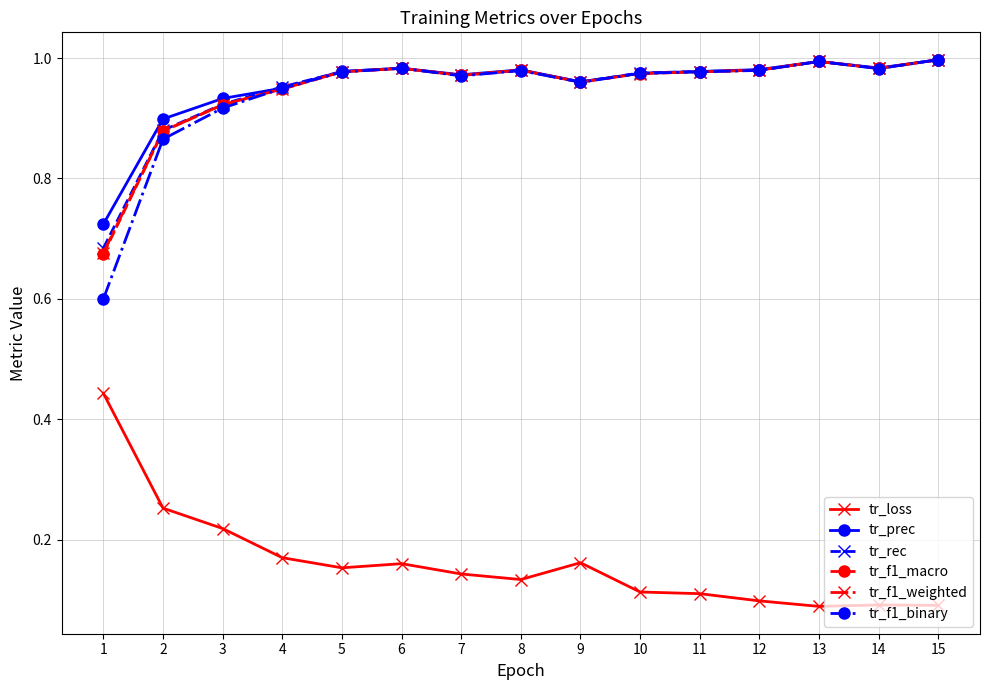

True or false: tr_f1_binary and tr_loss intersect in this chart.

False